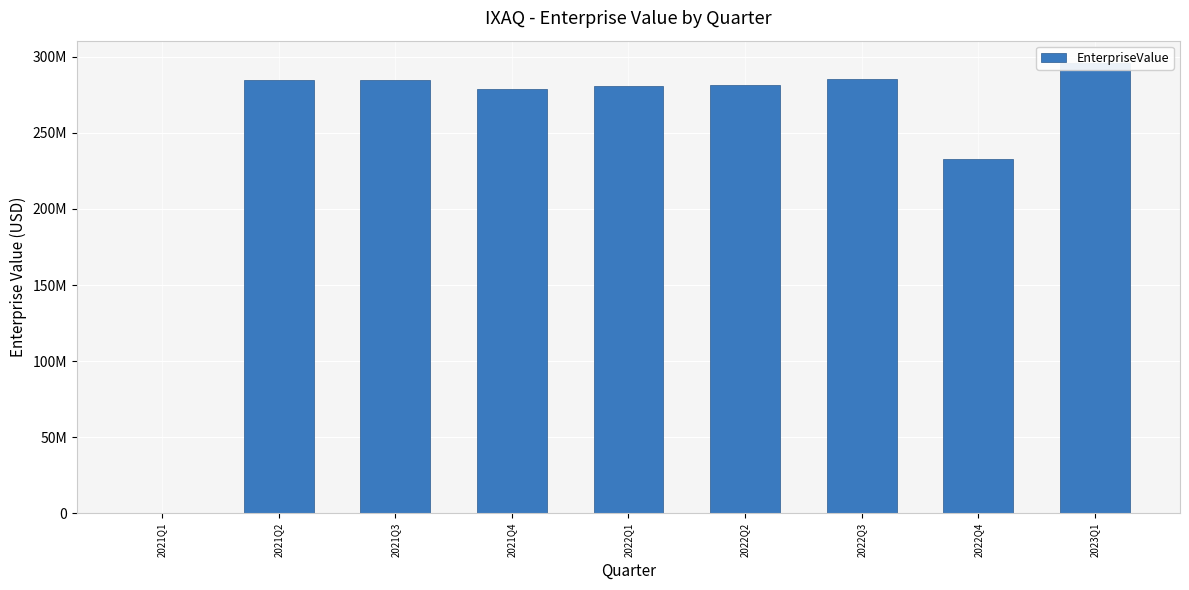

At which label does the data first exceed 281741039?

2021Q2